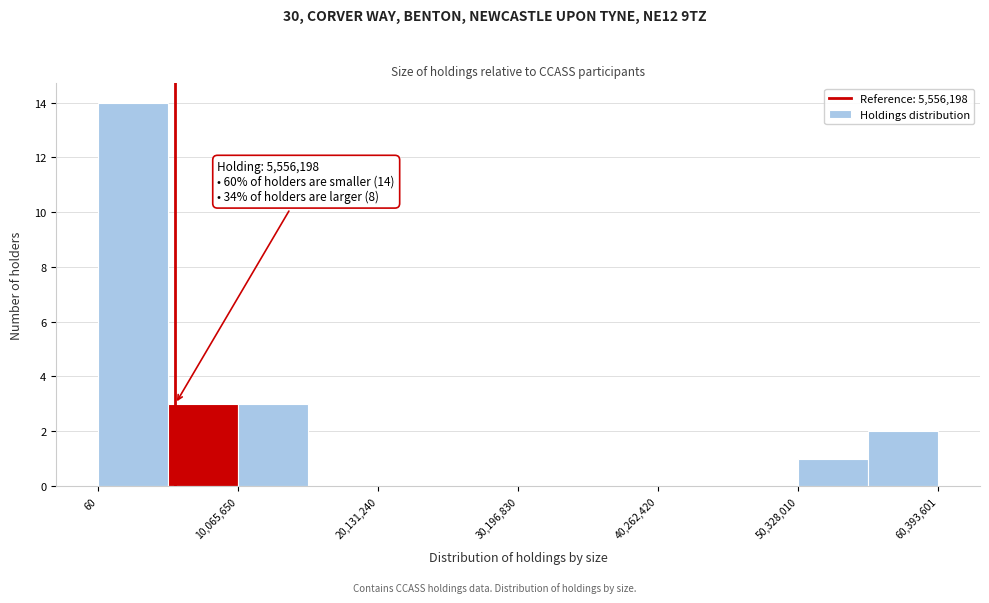

Around what value on the x-axis is the tallest bar? Give the approximate position of its centre, as read against the axis.

2000000